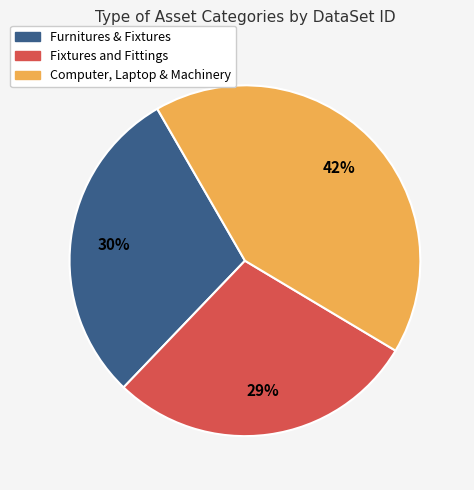

Between Furnitures & Fixtures and Computer, Laptop & Machinery, which is larger?

Computer, Laptop & Machinery